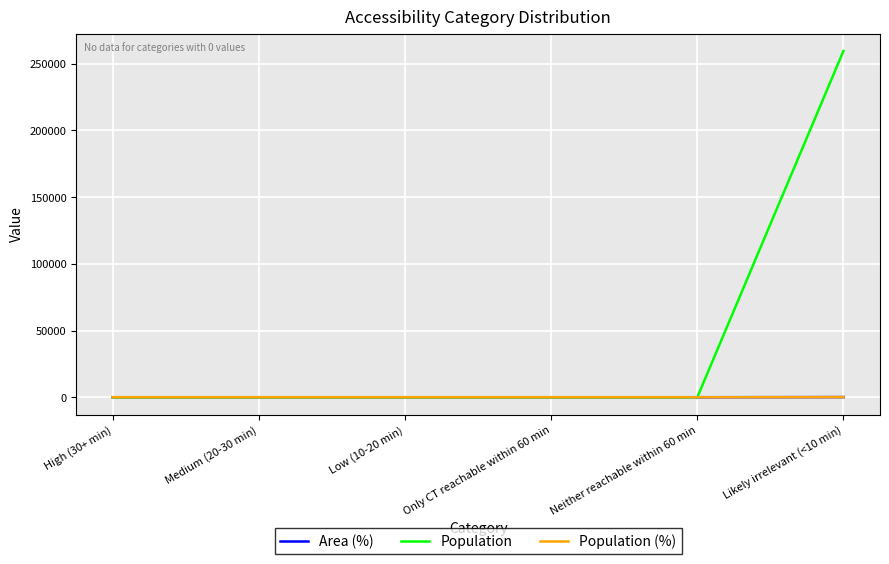

Which category has the lowest value across all series?

High (30+ min)